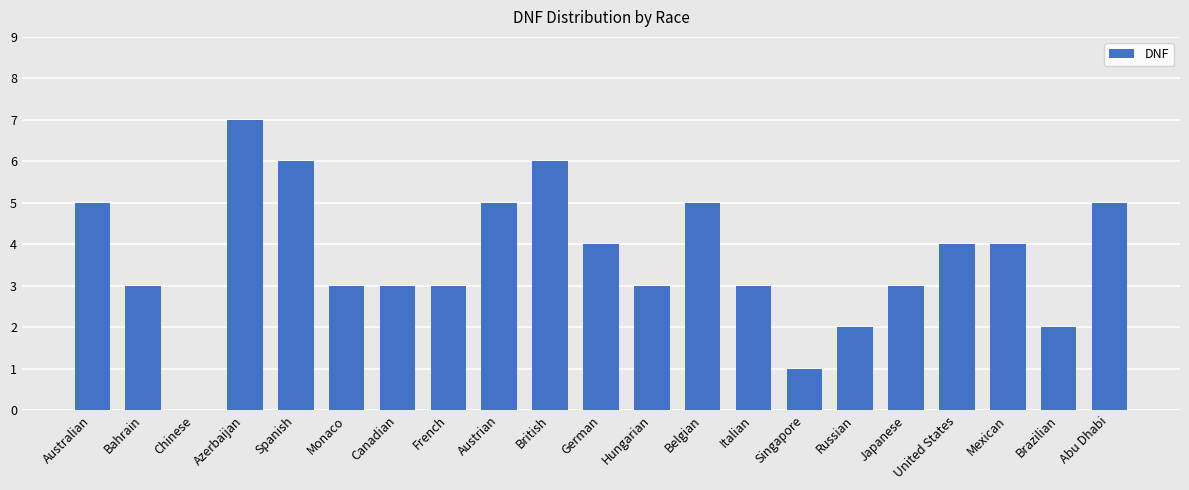

Between Australian and Hungarian, which is larger?

Australian